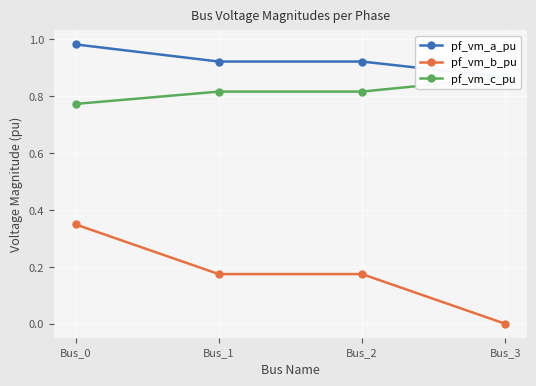

Between Bus_1 and Bus_0, which is larger?

Bus_0